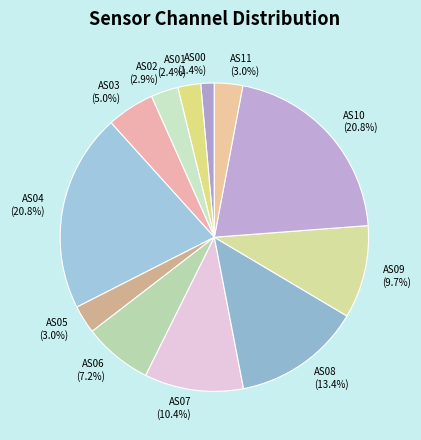

Which has a higher value, AS10 or AS06?

AS10